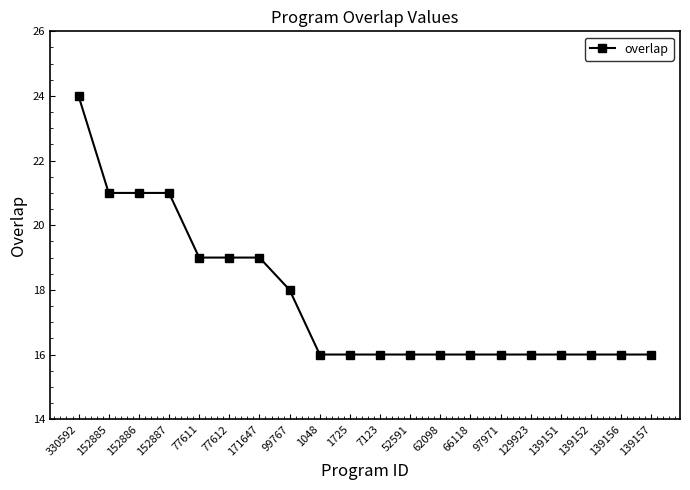

Does the chart have visible grid lines?

No